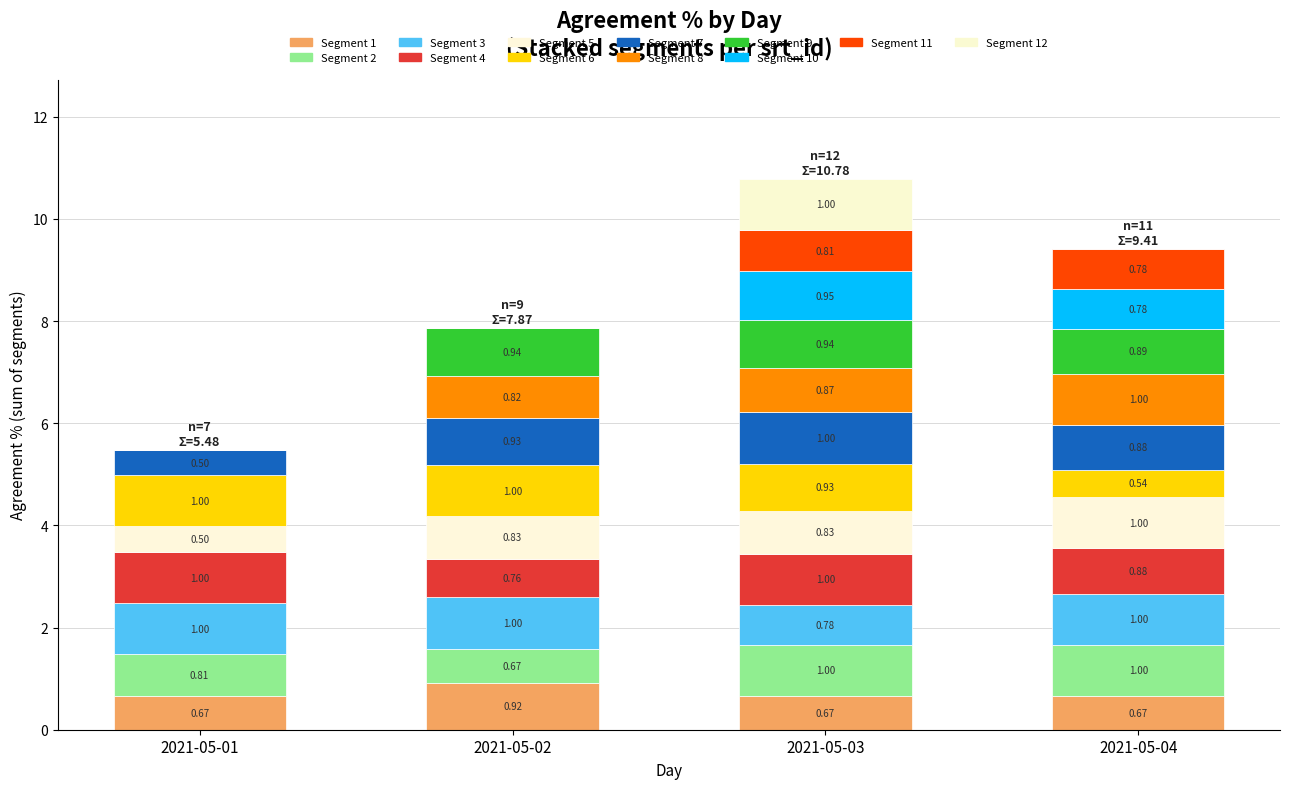

Are the bars grouped side by side (vs. stacked)?

No